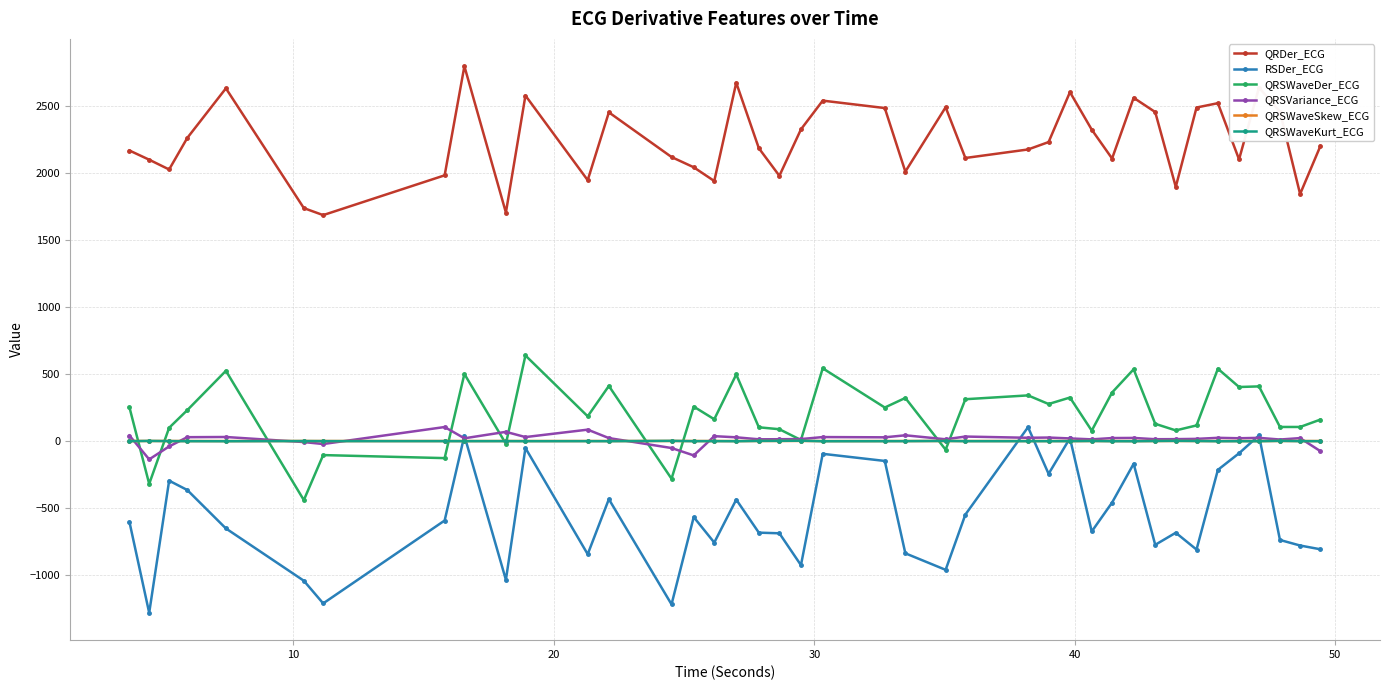

Which series has the largest total across all categories?

QRDer_ECG